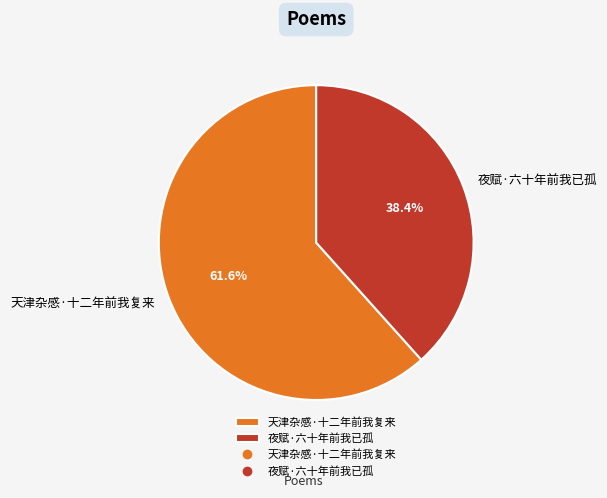

Rank the categories by value from lowest to highest.

夜赋·六十年前我已孤, 天津杂感·十二年前我复来